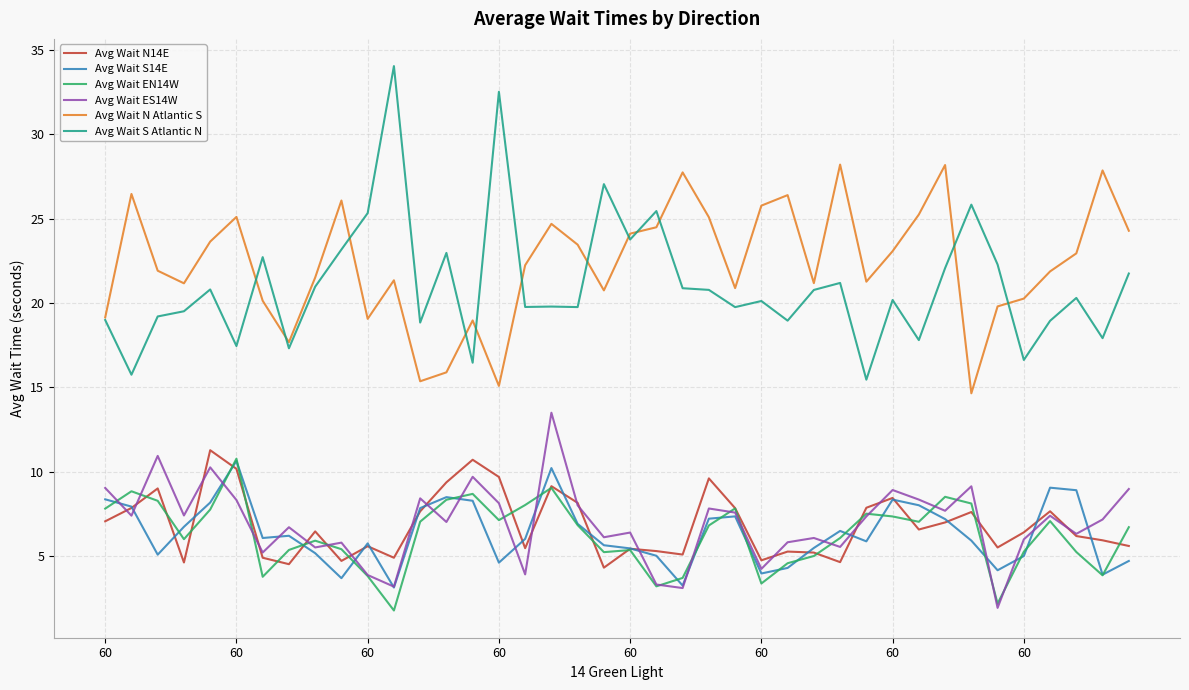

What is the smallest value displayed?

1.8